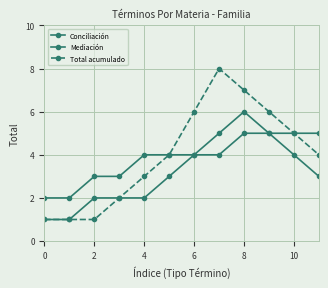

True or false: Total acumulado and Mediación intersect in this chart.

False